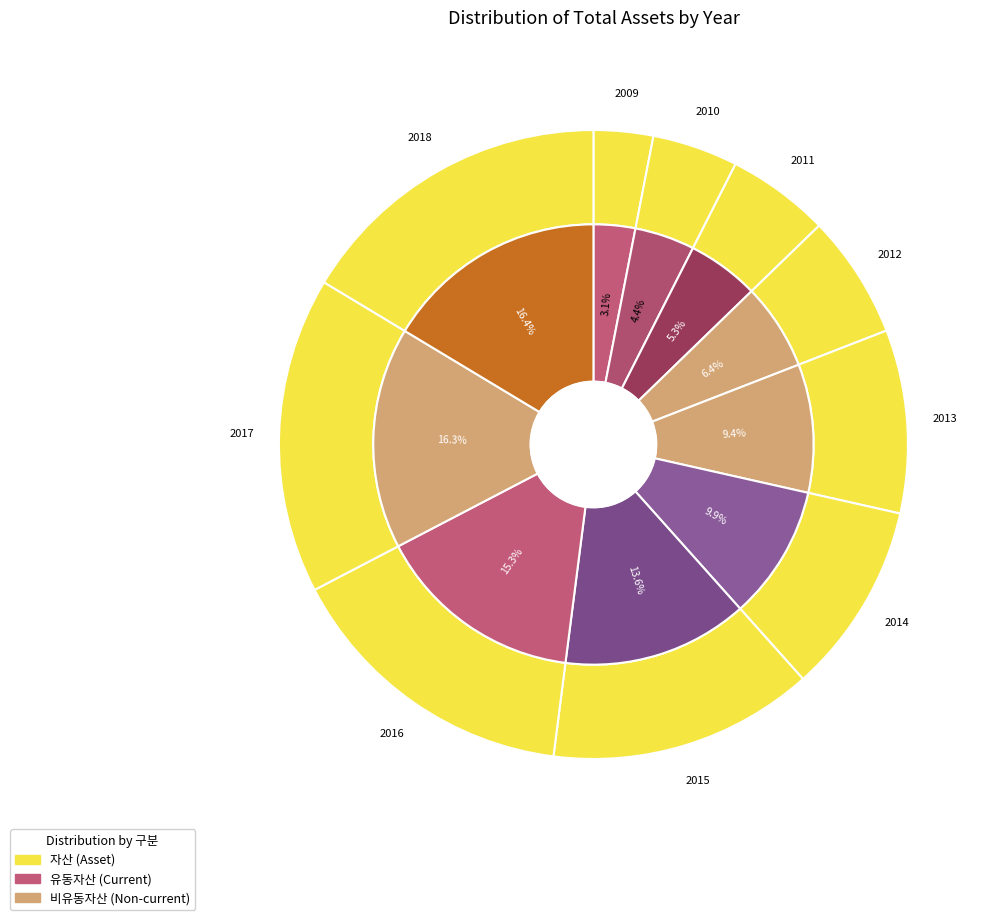

What percentage is the 2015 slice, to the nearest percent?

14%